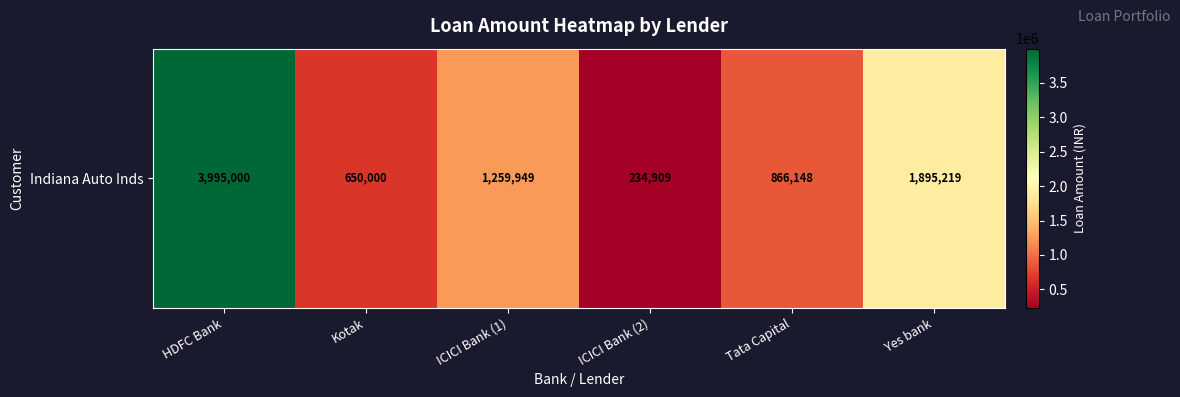

List the labels in order of value, smallest first.

ICICI Bank (2), Kotak, Tata Capital, ICICI Bank (1), Yes bank, HDFC Bank